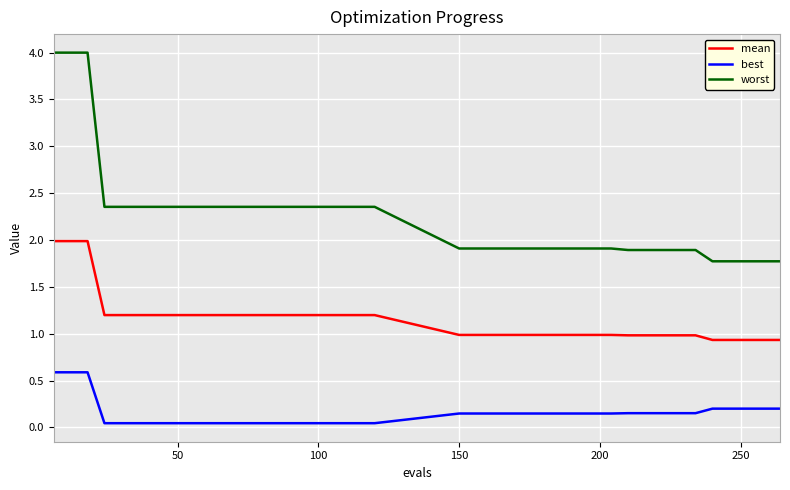

Which series has the largest range (max minus min)?

worst